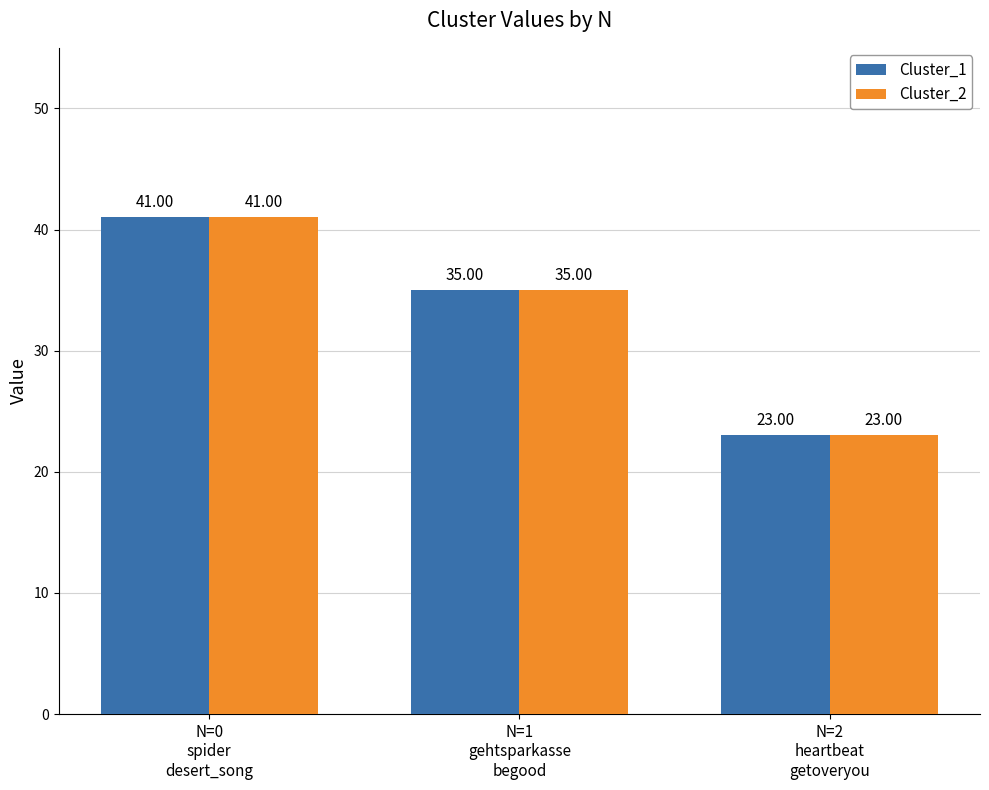

Are the bars horizontal?

No